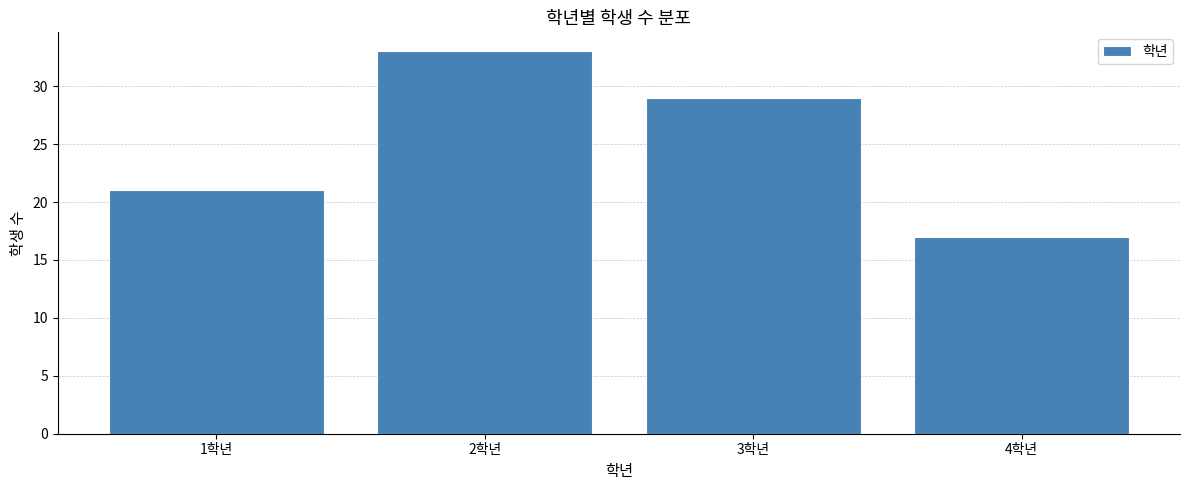

Reading right to left, what are all the values shown in this chart?

17	29	33	21